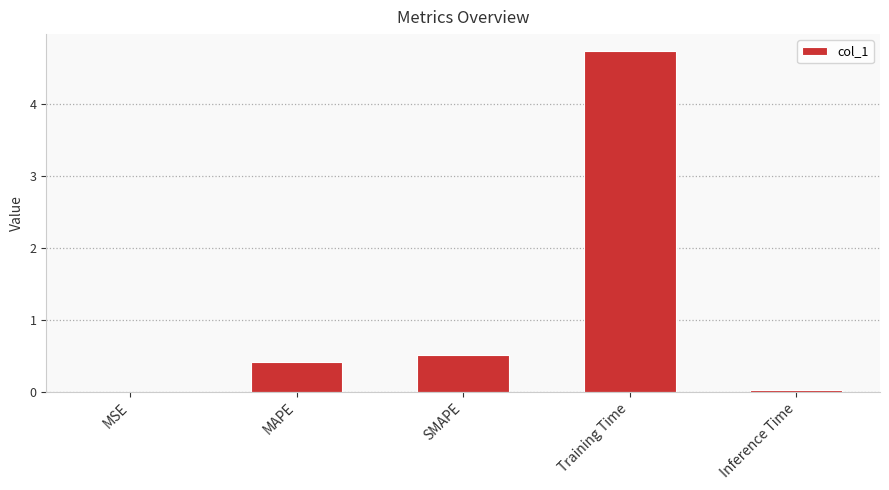

True or false: the data shows 2.2 at Training Time.

False